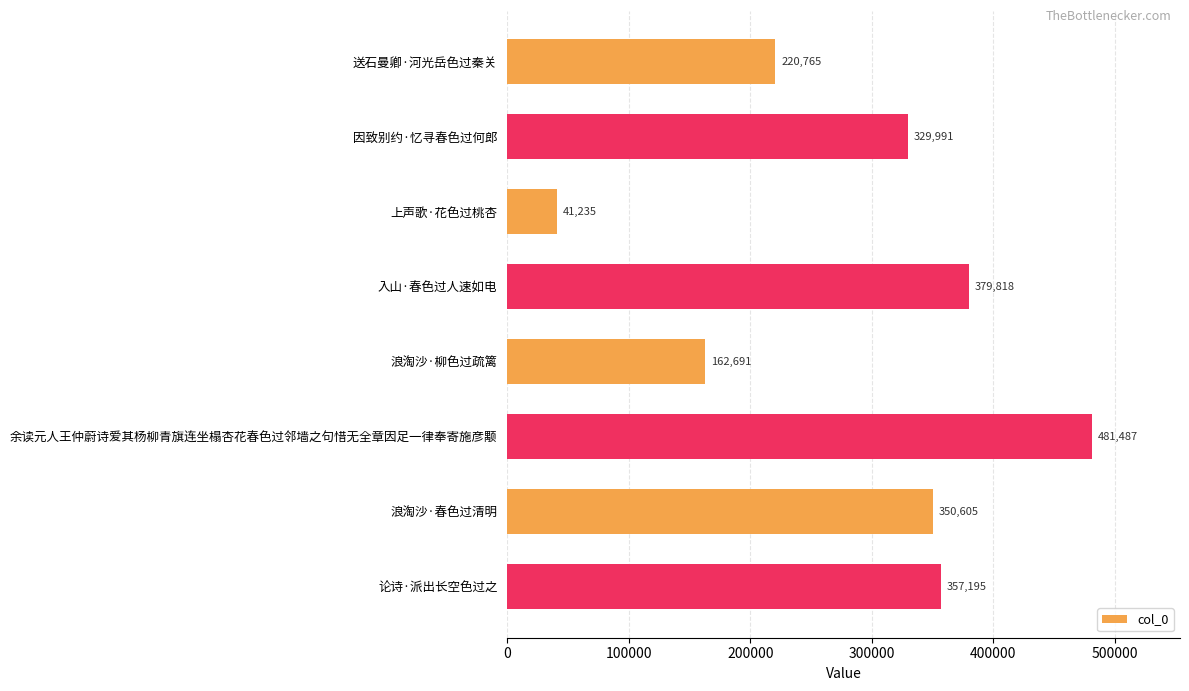

Reading top to bottom, transcribe all the data shown in this chart.

220765	329991	41235	379818	162691	481487	350605	357195